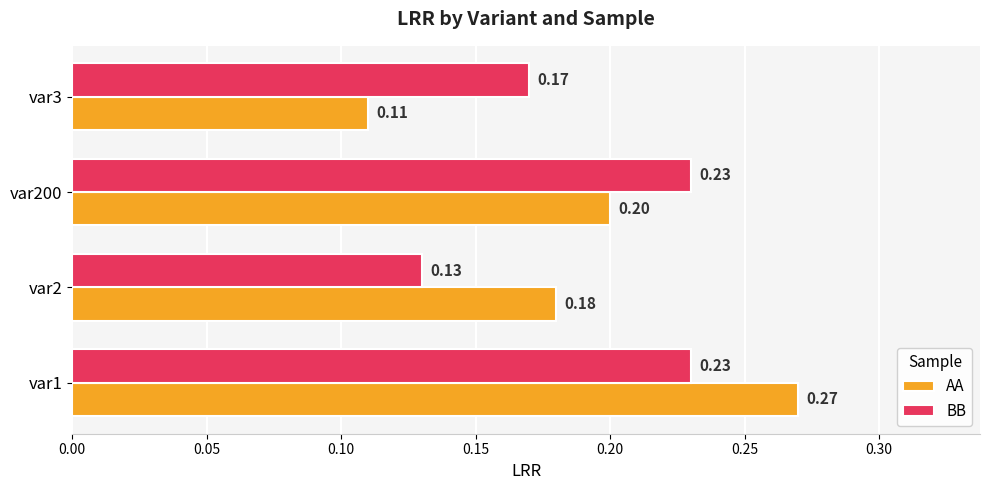

Is the value of AA at var2 greater than the value of BB at var3?

Yes